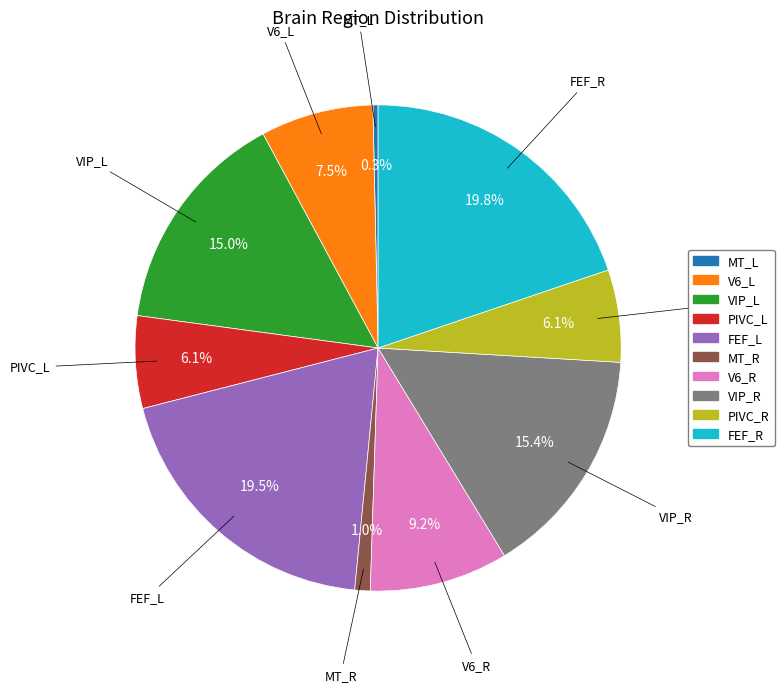

Count the number of slices in the pie.

10